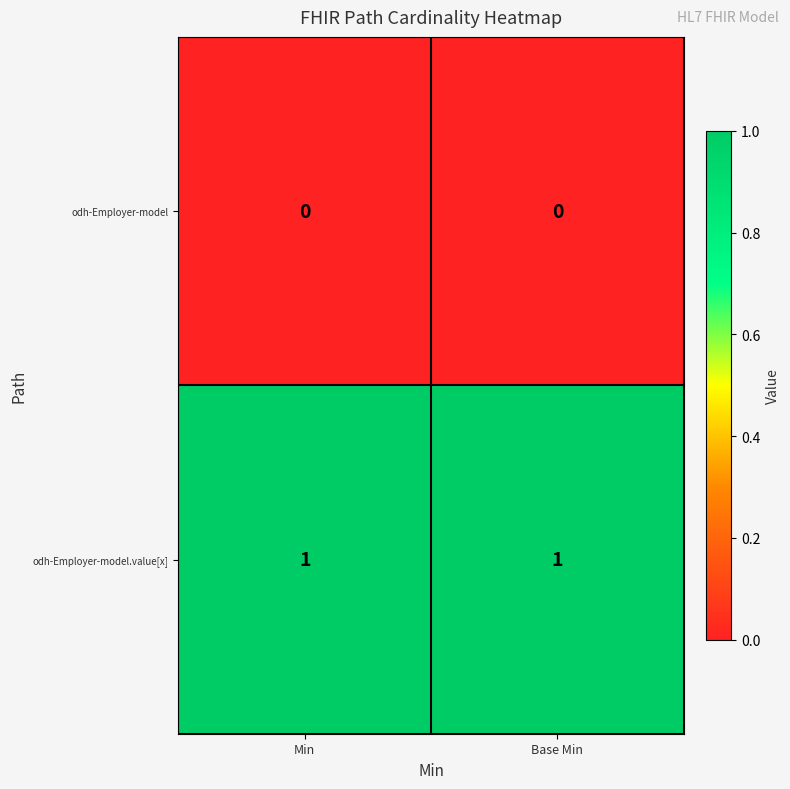

At how many categories does at least one series exceed 0?

2